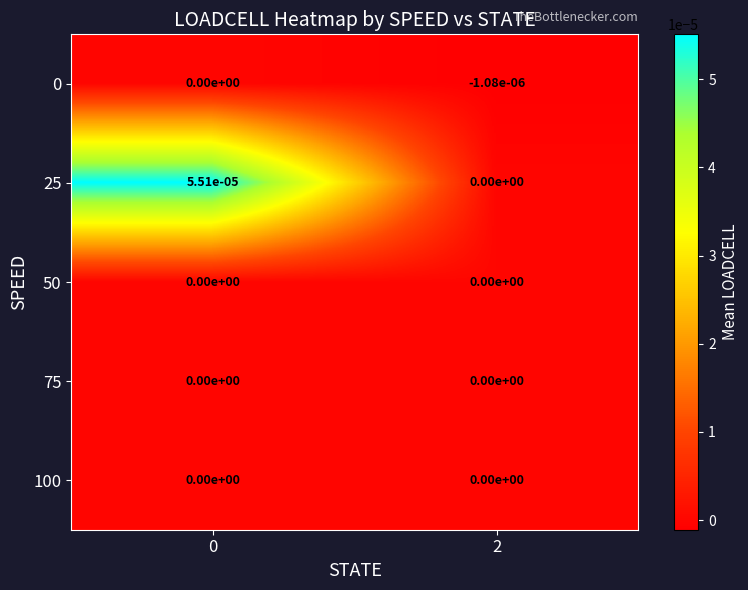

True or false: 0 has a value of 0.0 at 0.

True